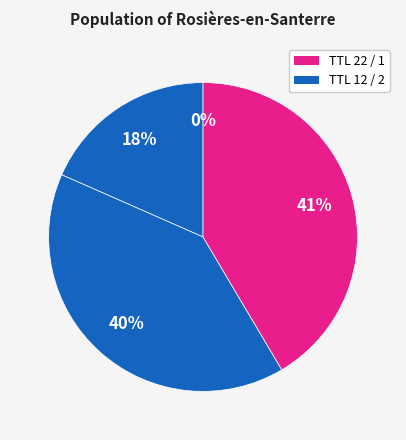

Which slice is the smallest?

1